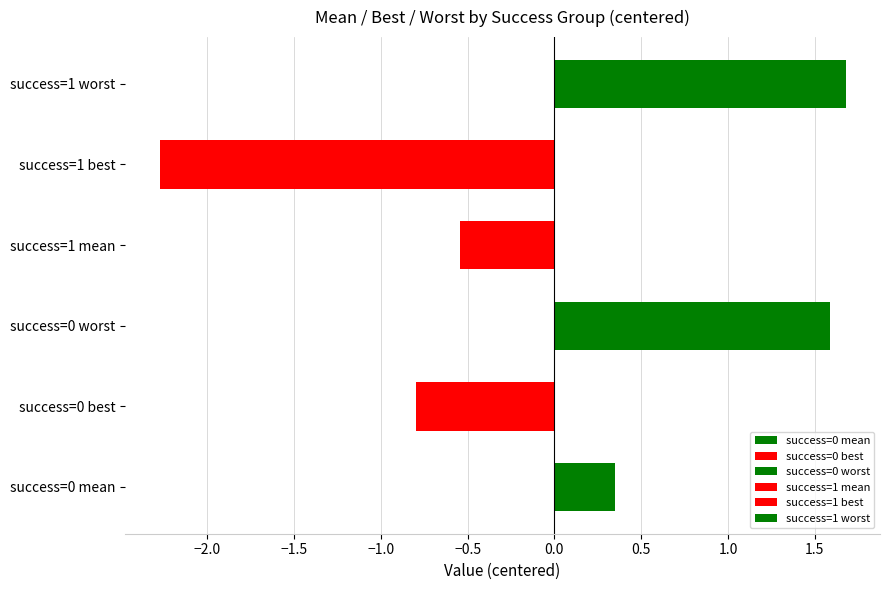

Which has a higher value, success=1 worst or success=1 mean?

success=1 worst